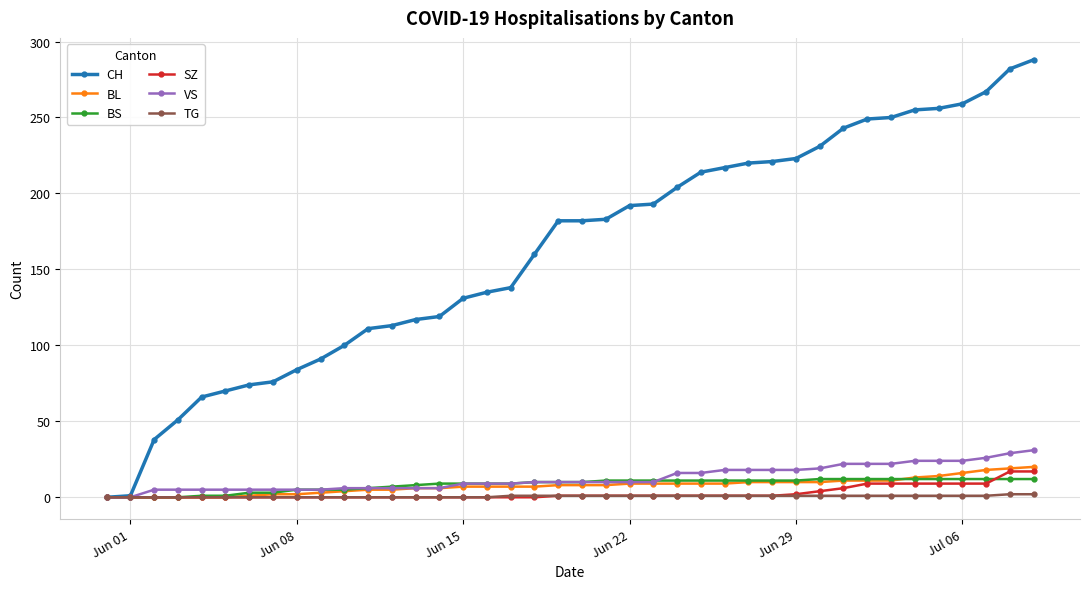

How many data points in CH are less than 182?

19